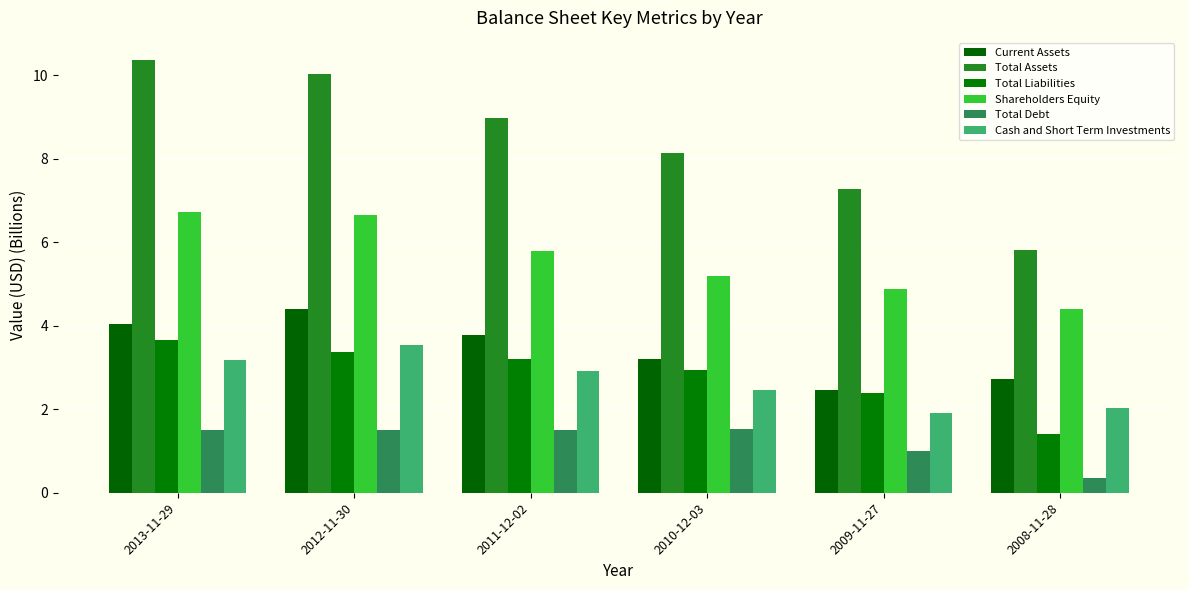

Reading right to left, list all the values displayed in this chart.

Current Assets: 2.7	2.5	3.2	3.8	4.4	4.0
Total Assets: 5.8	7.3	8.1	9.0	10.0	10.4
Total Liabilities: 1.4	2.4	2.9	3.2	3.4	3.7
Shareholders Equity: 4.4	4.9	5.2	5.8	6.7	6.7
Total Debt: 0.3	1.0	1.5	1.5	1.5	1.5
Cash and Short Term Investments: 2.0	1.9	2.5	2.9	3.5	3.2